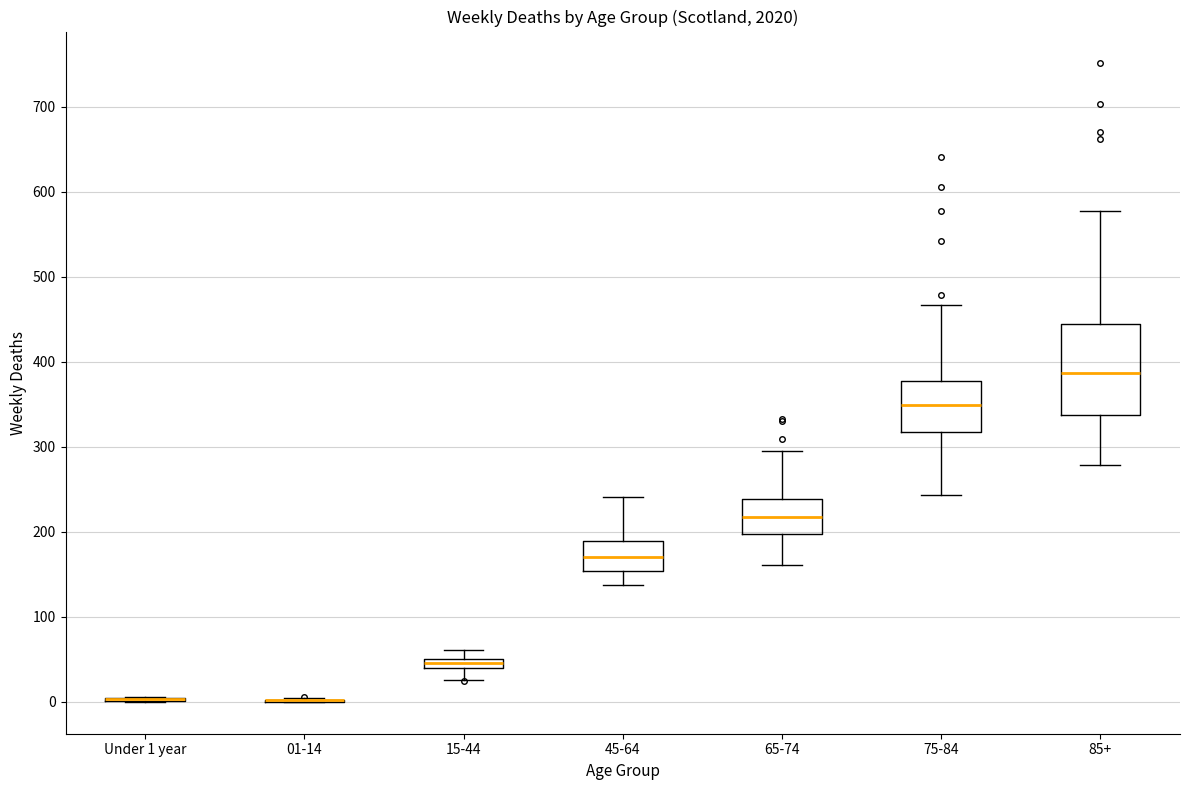

Which box is the tallest, from its lower edge to its upper edge?

85+